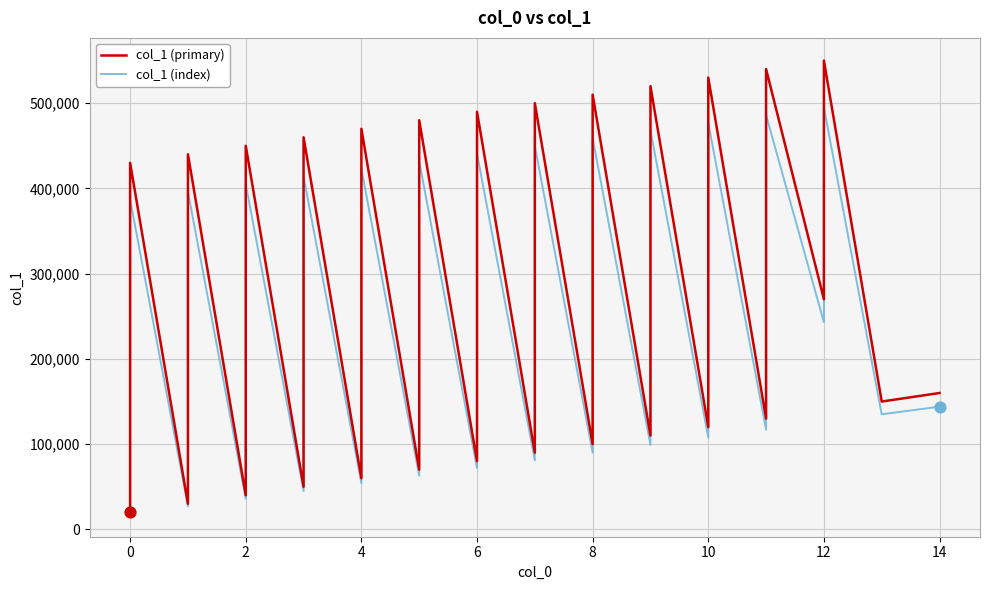

Which series has the largest total across all categories?

col_1 (primary)